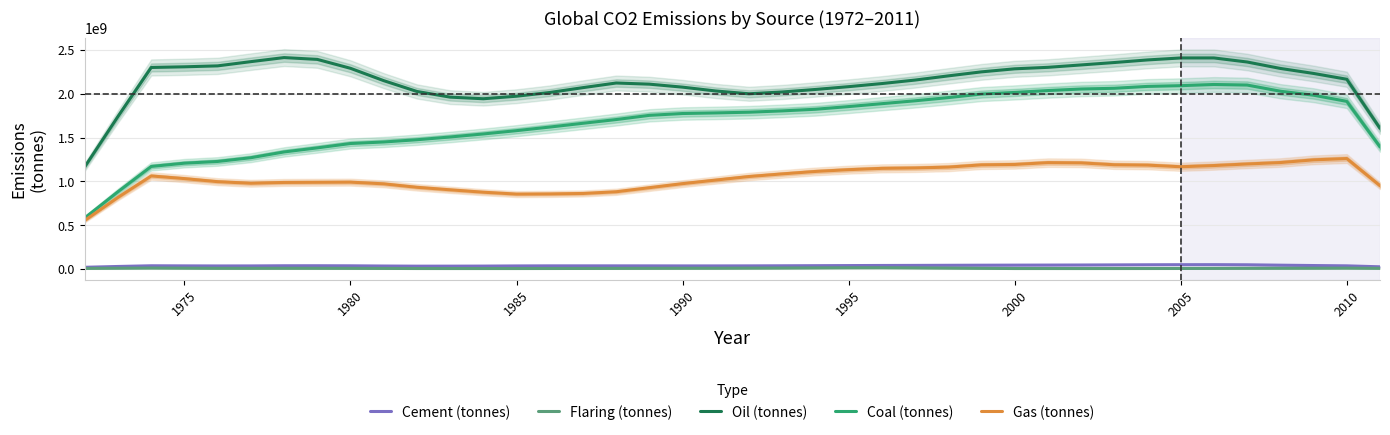

What is the sum of all Coal (tonnes) values?

67265496368